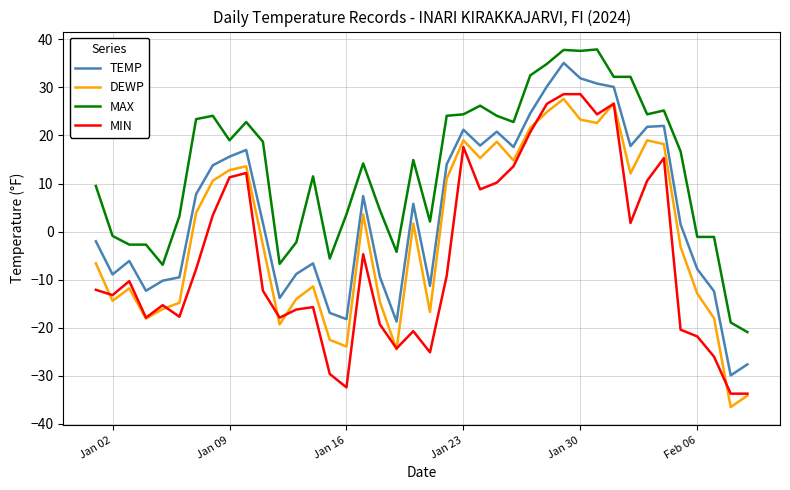

What is the highest value of the MAX series?

37.9